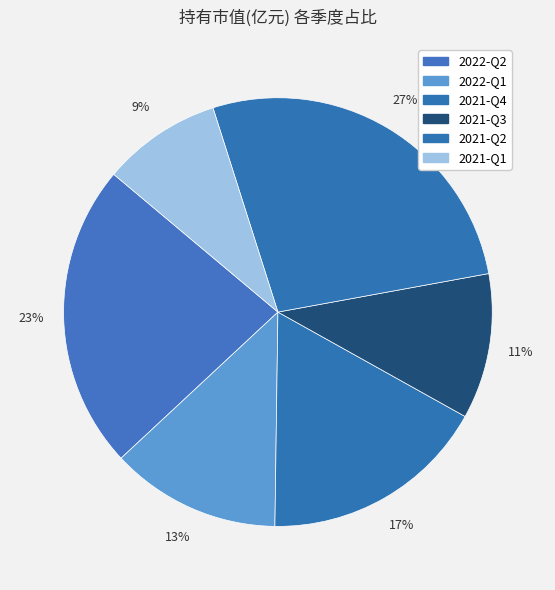

To the nearest percent, what portion does 2021-Q3 represent?

11%